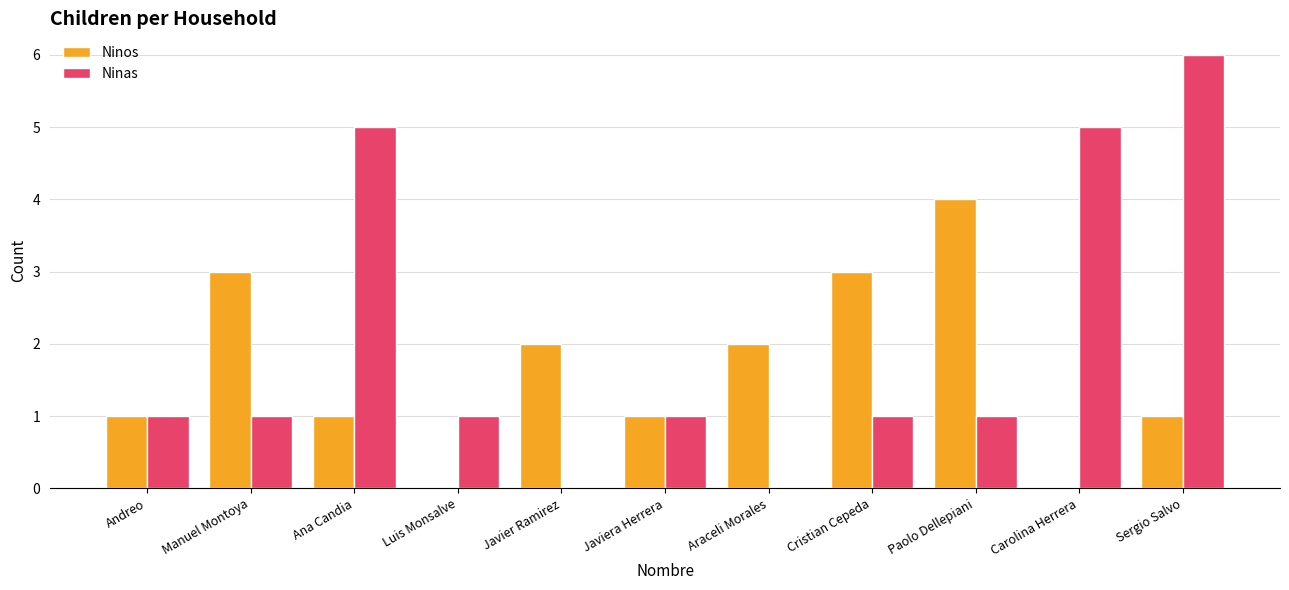

Reading right to left, what are all the values shown in this chart?

Ninos: Sergio Salvo=1	Carolina Herrera=0	Paolo Dellepiani=4	Cristian Cepeda=3	Araceli Morales=2	Javiera Herrera=1	Javier Ramirez=2	Luis Monsalve=0	Ana Candia=1	Manuel Montoya=3	Andreo=1
Ninas: Sergio Salvo=6	Carolina Herrera=5	Paolo Dellepiani=1	Cristian Cepeda=1	Araceli Morales=0	Javiera Herrera=1	Javier Ramirez=0	Luis Monsalve=1	Ana Candia=5	Manuel Montoya=1	Andreo=1